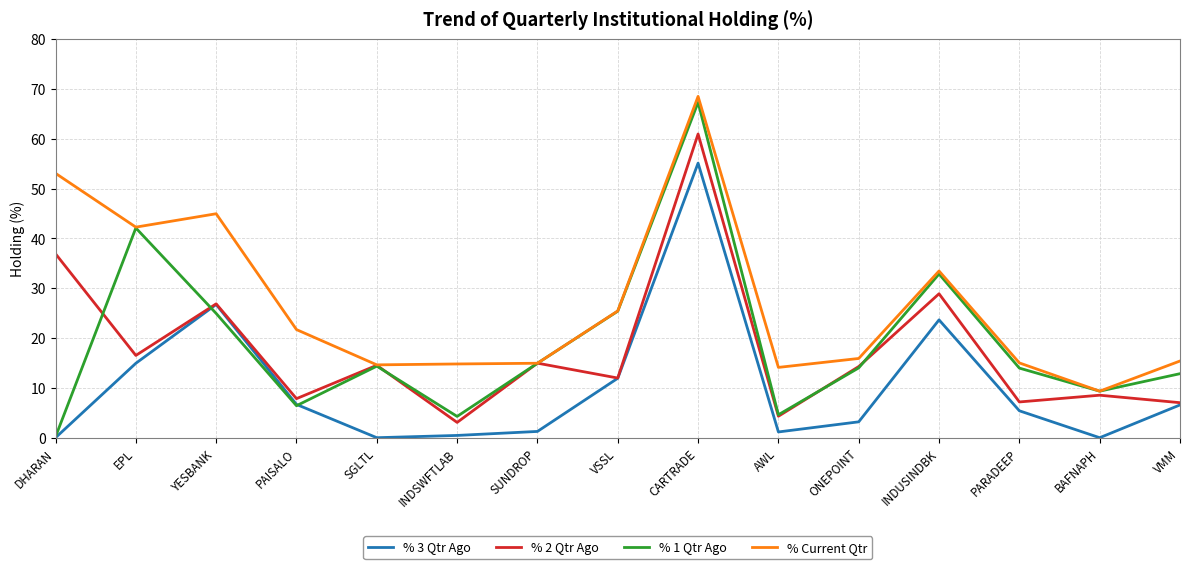

What is the difference between the % 1 Qtr Ago values at VSSL and DHARAN?

25.2